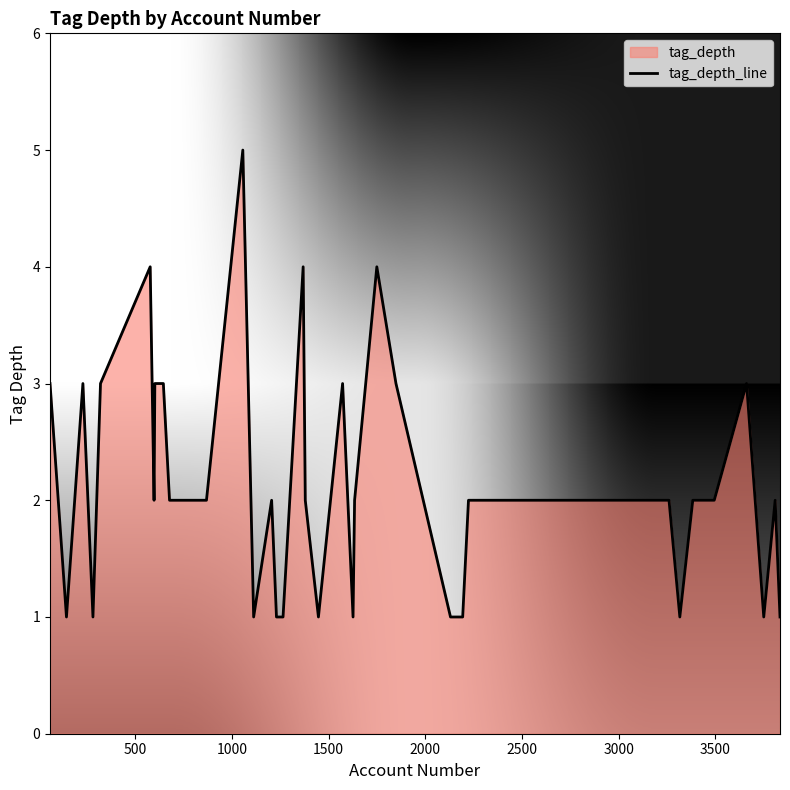

What is the difference between the maximum and minimum values?

4